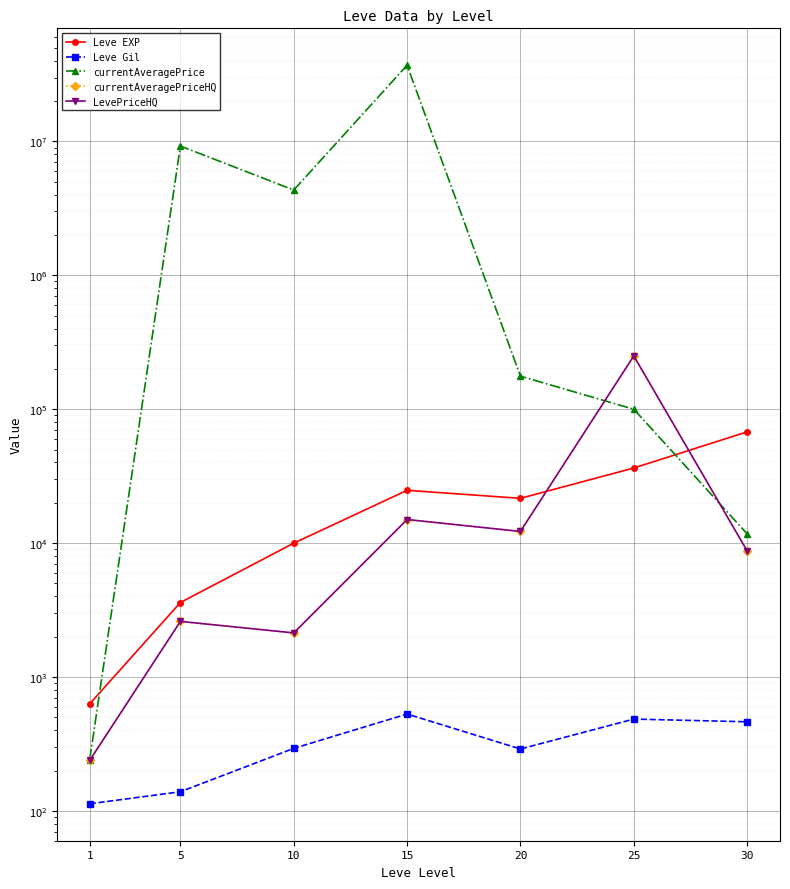

What is the value of the currentAveragePriceHQ point at the 4th from the left?

15000.0